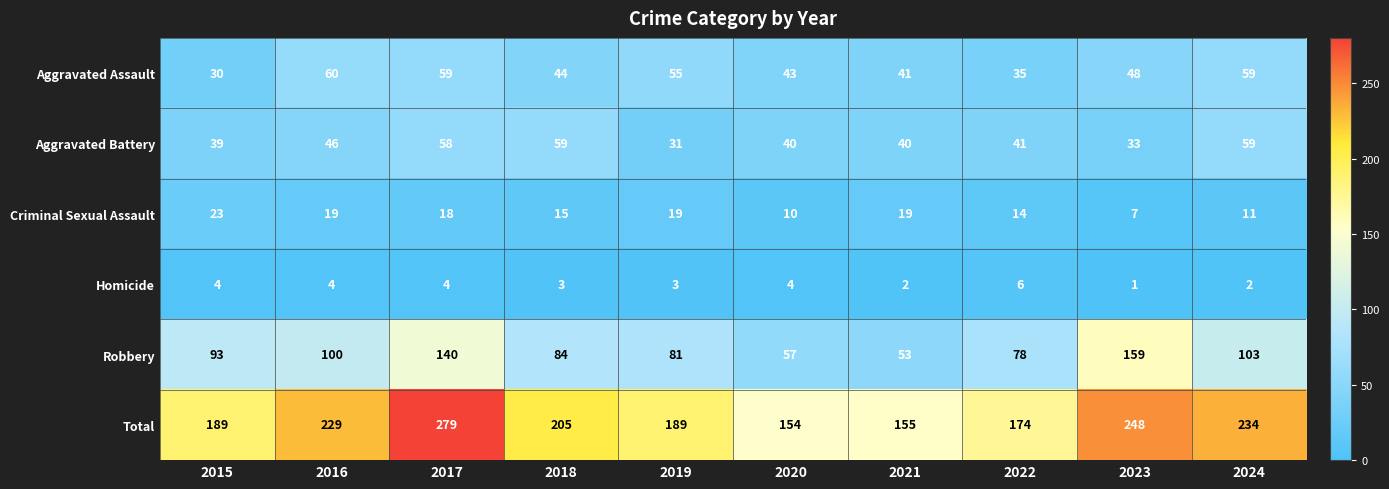

Is it true that Total equals 155 at 2021?

True